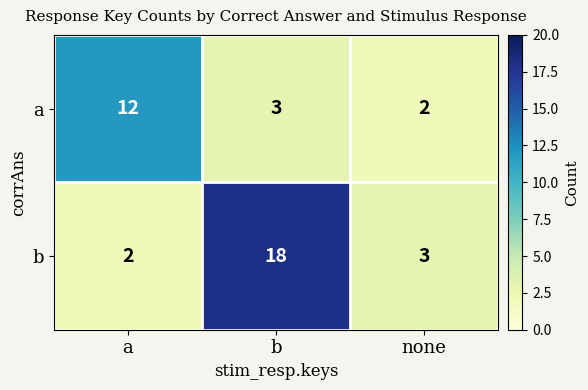

At how many categories does at least one series exceed 4?

2